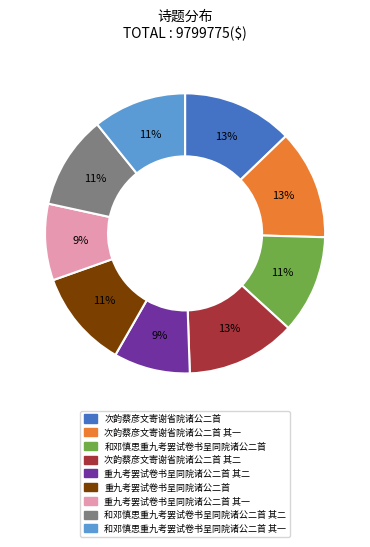

To the nearest percent, what is the difference between the largest and smallest slice percentages?

4%